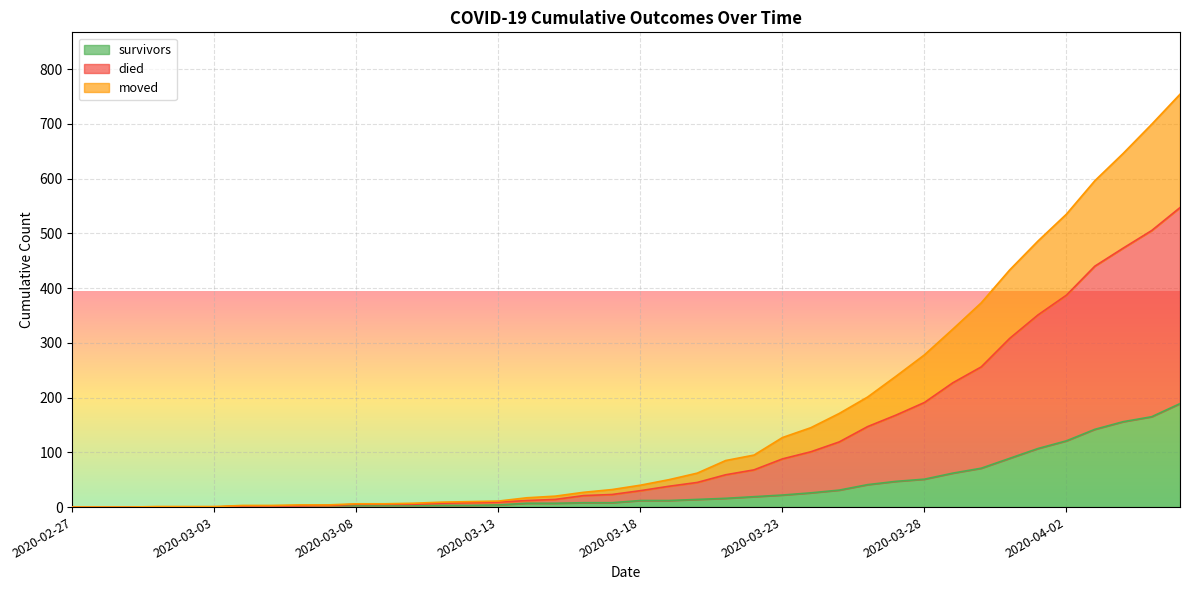

What is the maximum value for survivors?

189